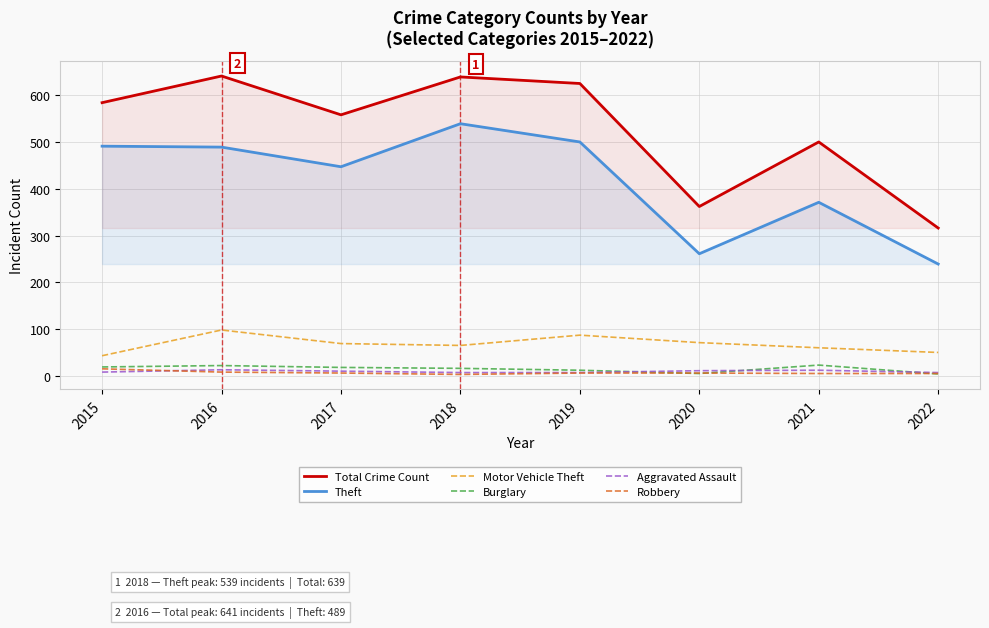

The Motor Vehicle Theft series shows 46 at 2016. True or false?

False